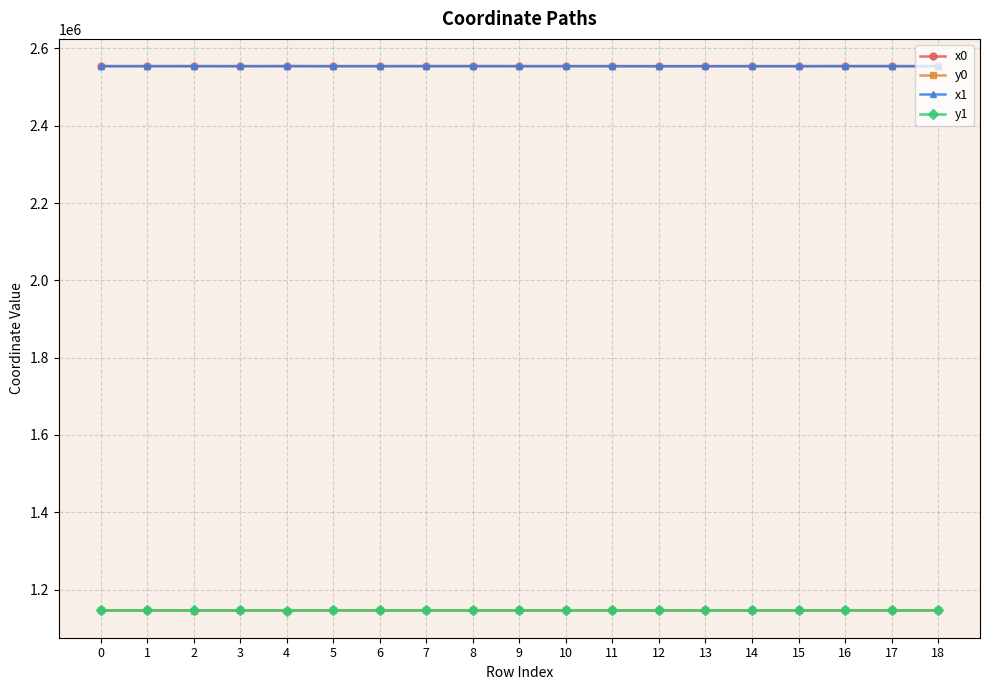

What is the maximum value for x1?

2554381.4